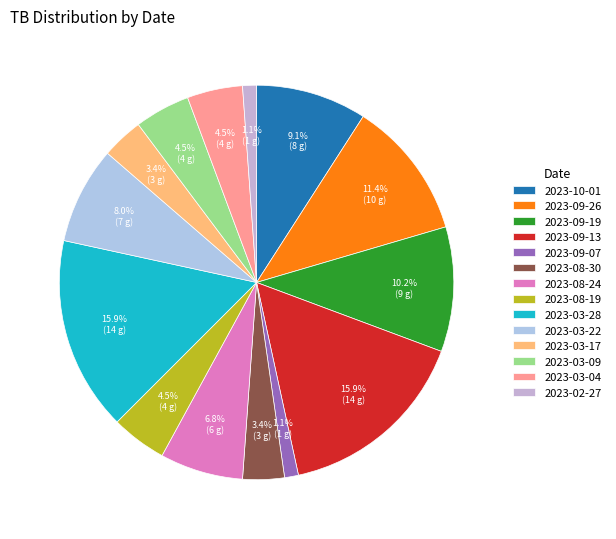

Which has a higher value, 2023-03-28 or 2023-09-13?

2023-03-28